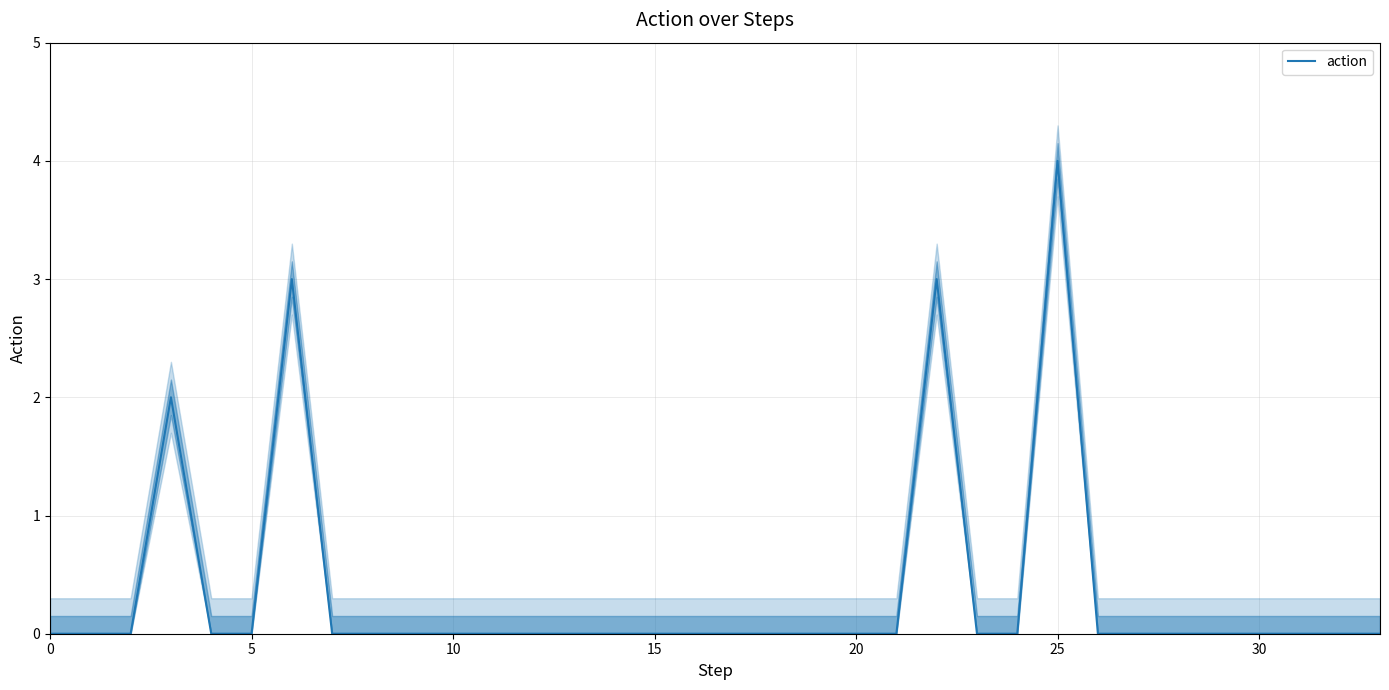

What is the label of the 9th point from the right?

25